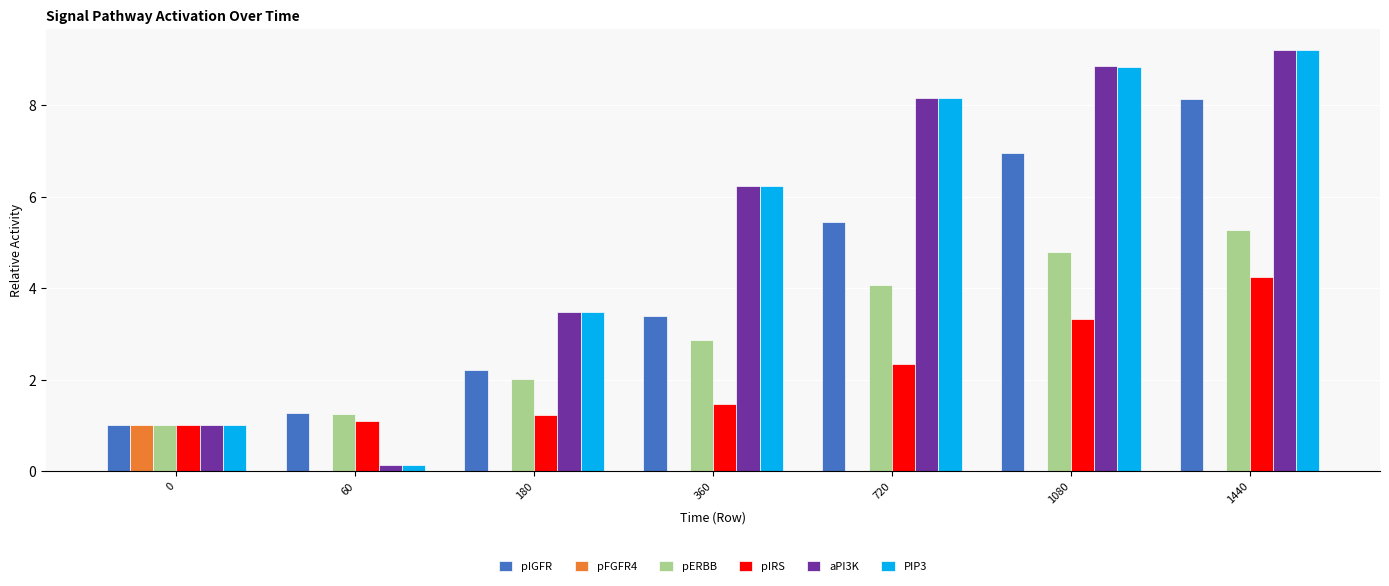

Does the chart contain stacked bars?

No